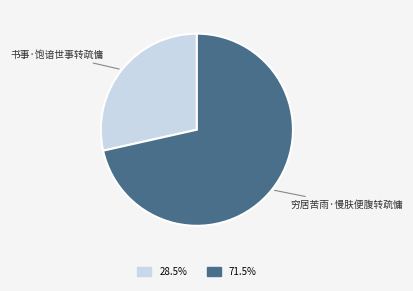

Which slice is the largest?

穷居苦雨·慢肤便腹转疏慵